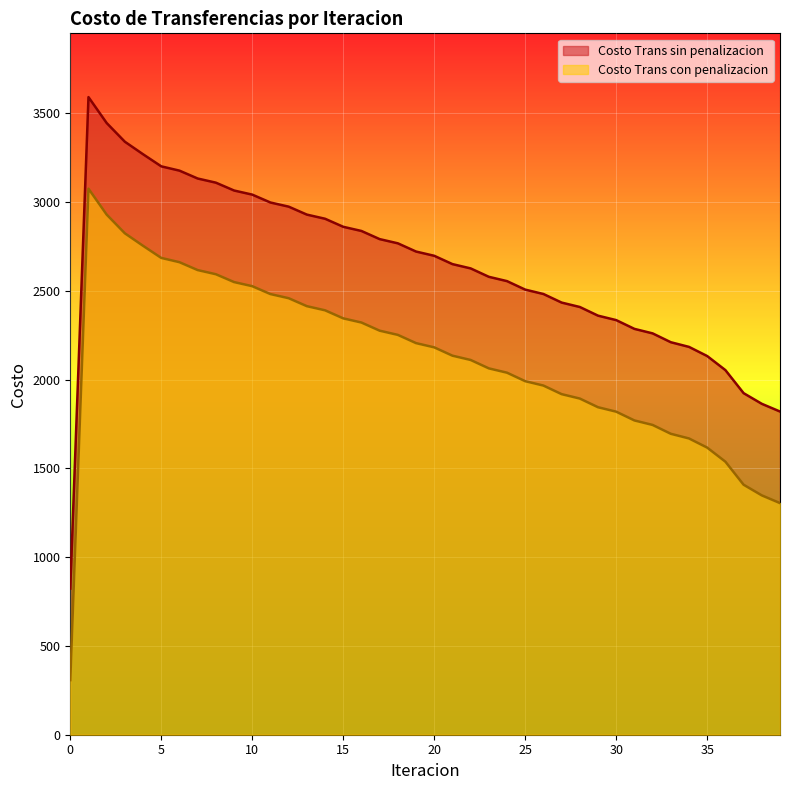

Is it true that Costo Trans sin penalizacion equals 3269.8 at 29?

False